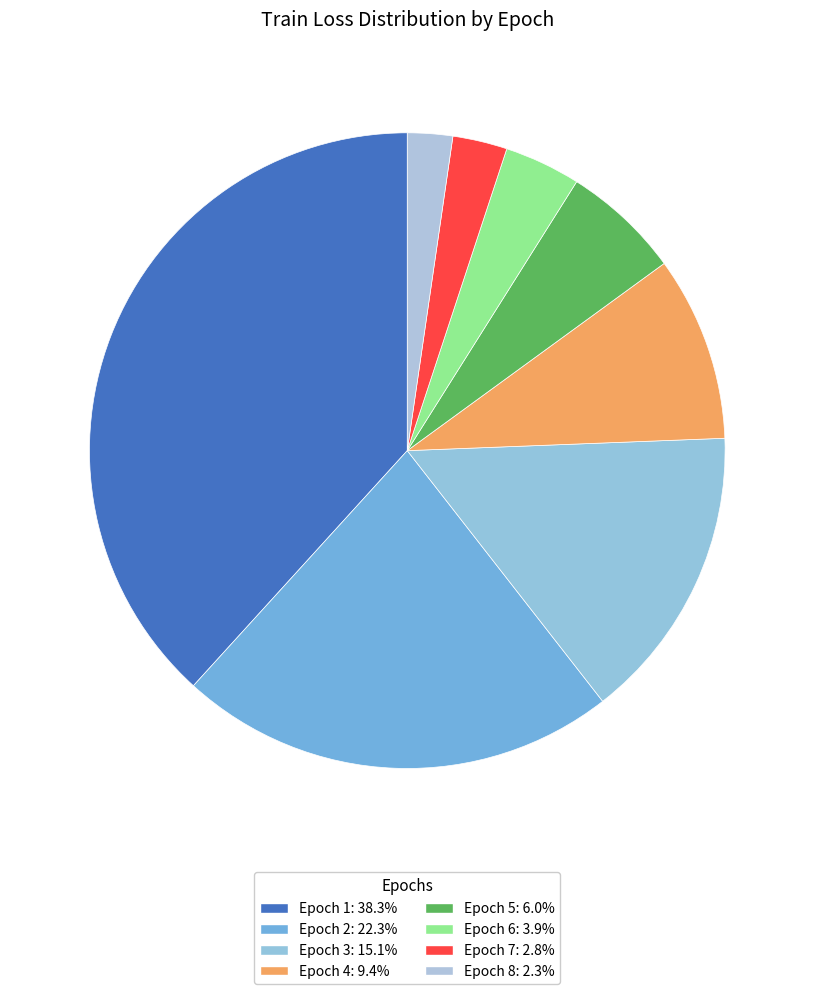

Rank the categories by value from lowest to highest.

Epoch 8, Epoch 7, Epoch 6, Epoch 5, Epoch 4, Epoch 3, Epoch 2, Epoch 1